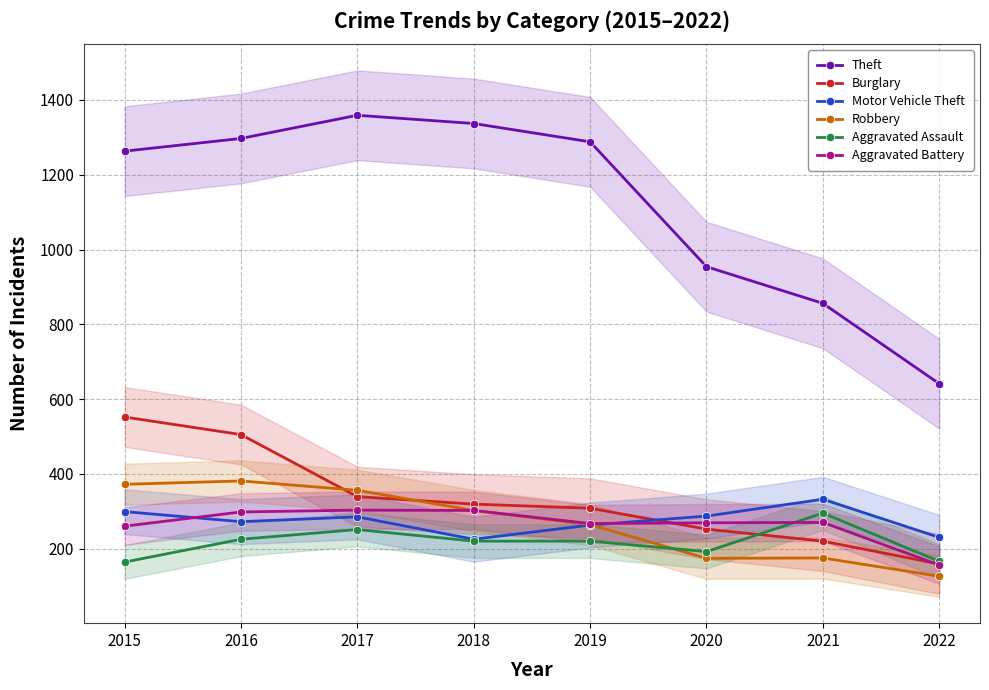

Where does the Robbery series first go above 302?

2015